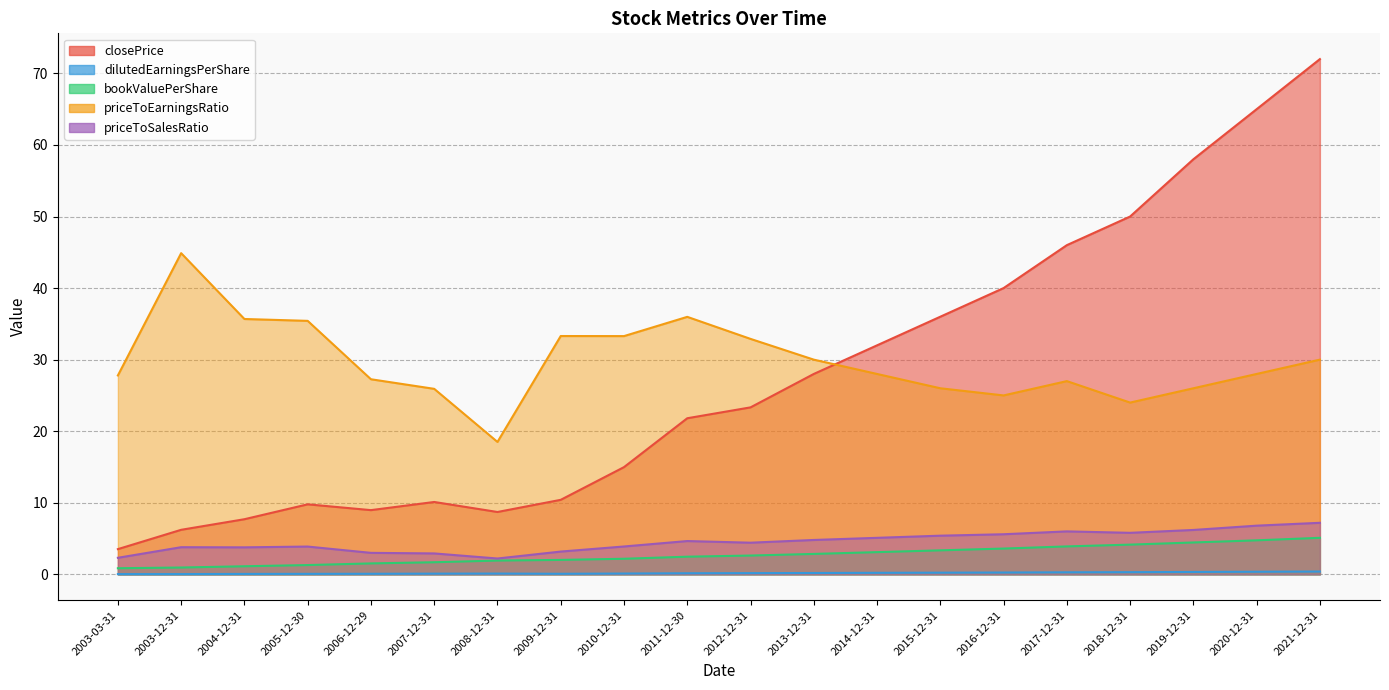

How many distinct data groups are displayed?

5